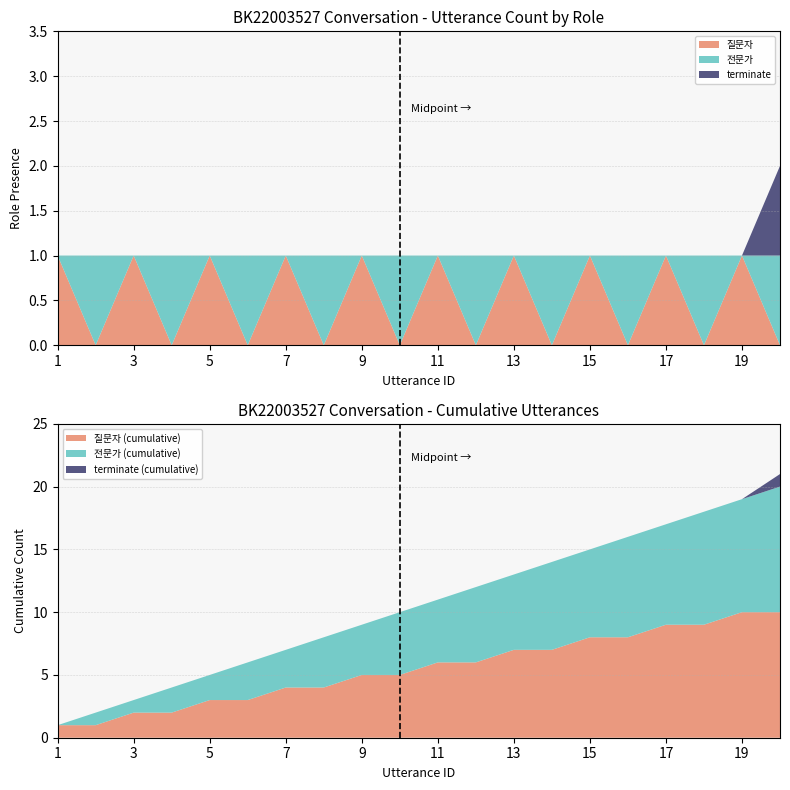

Reading left to right, transcribe all the data shown in this chart.

질문자: 1	0	1	0	1	0	1	0	1	0	1	0	1	0	1	0	1	0	1	0
전문가: 0	1	0	1	0	1	0	1	0	1	0	1	0	1	0	1	0	1	0	1
terminate: 0	0	0	0	0	0	0	0	0	0	0	0	0	0	0	0	0	0	0	1